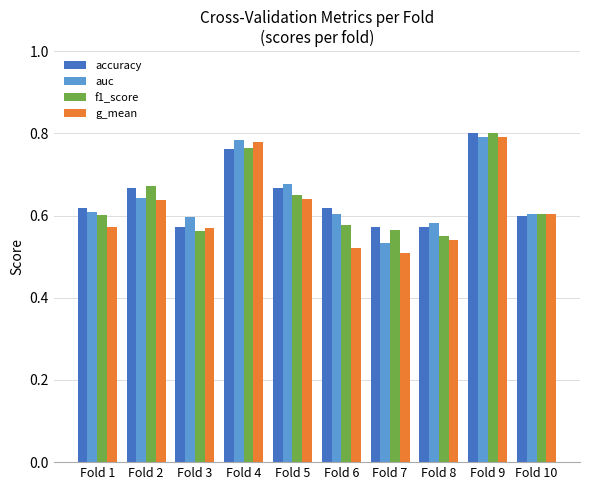

How many bars are there in total?

40